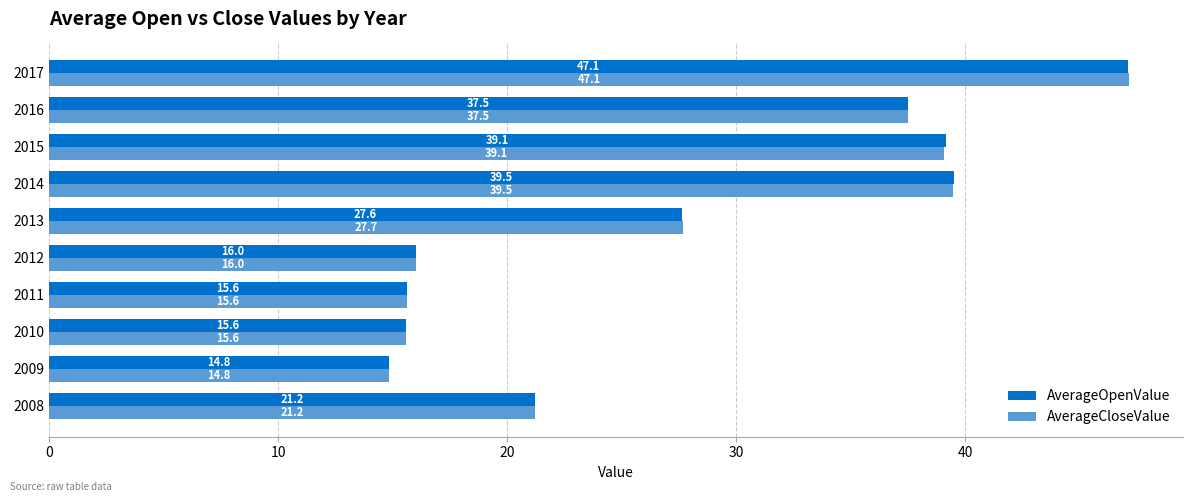

At which category is the sum across all series the highest?

2017